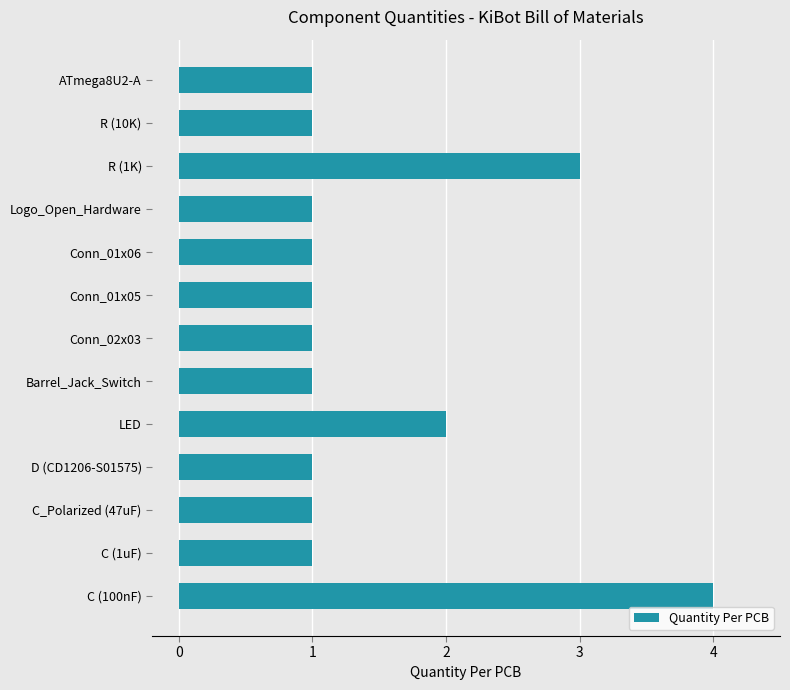

Between C (100nF) and R (1K), which is larger?

C (100nF)